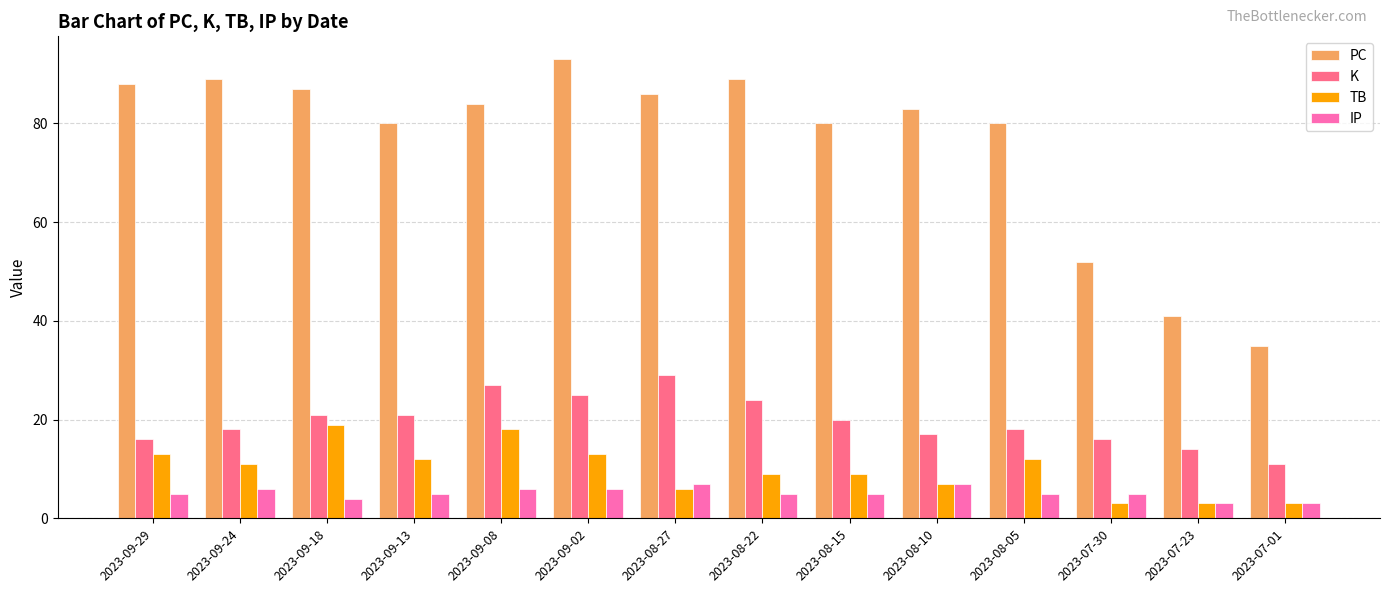

What is the difference between the highest and lowest values at 2023-09-29?

83